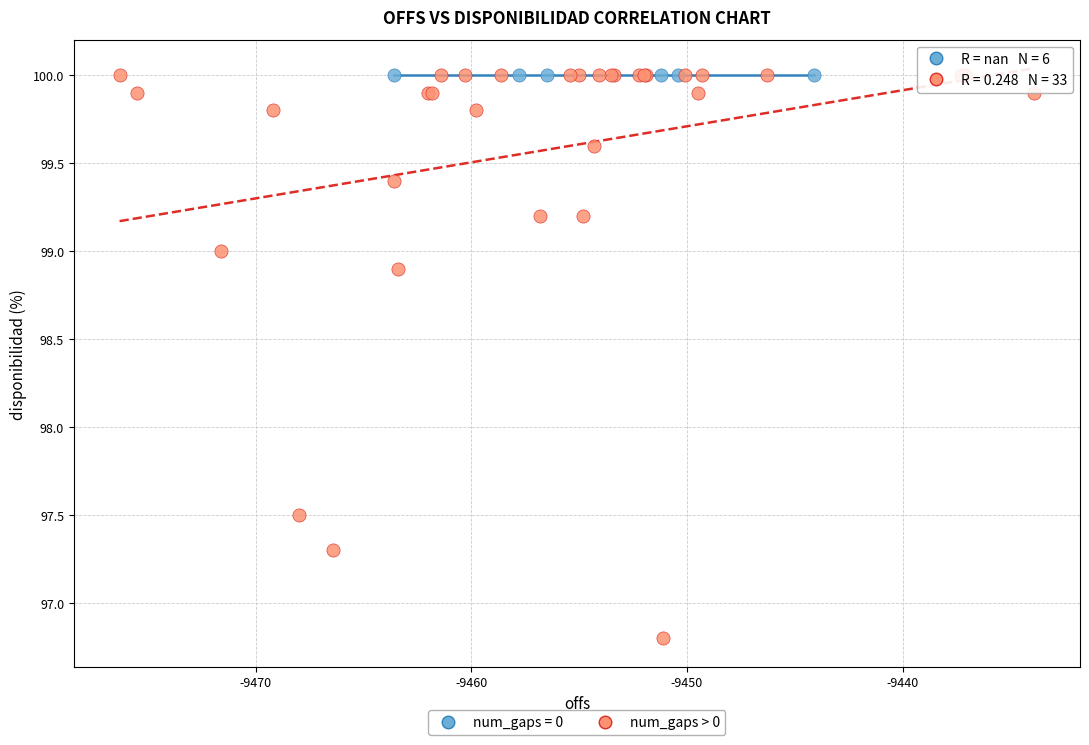

Which series reaches the minimum Y coordinate?

num_gaps > 0